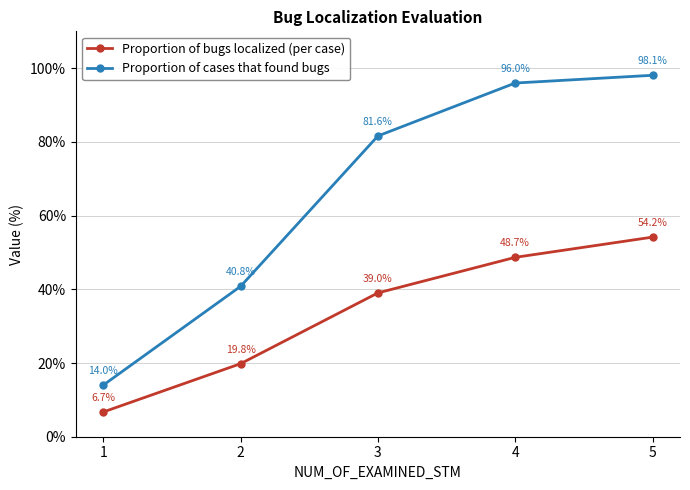

True or false: Proportion of cases that found bugs has a value of 20.2 at 1.

False